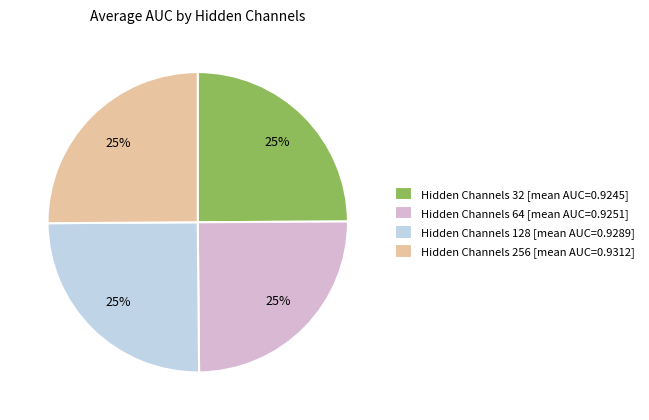

To the nearest percent, what is the average slice percentage?

25%